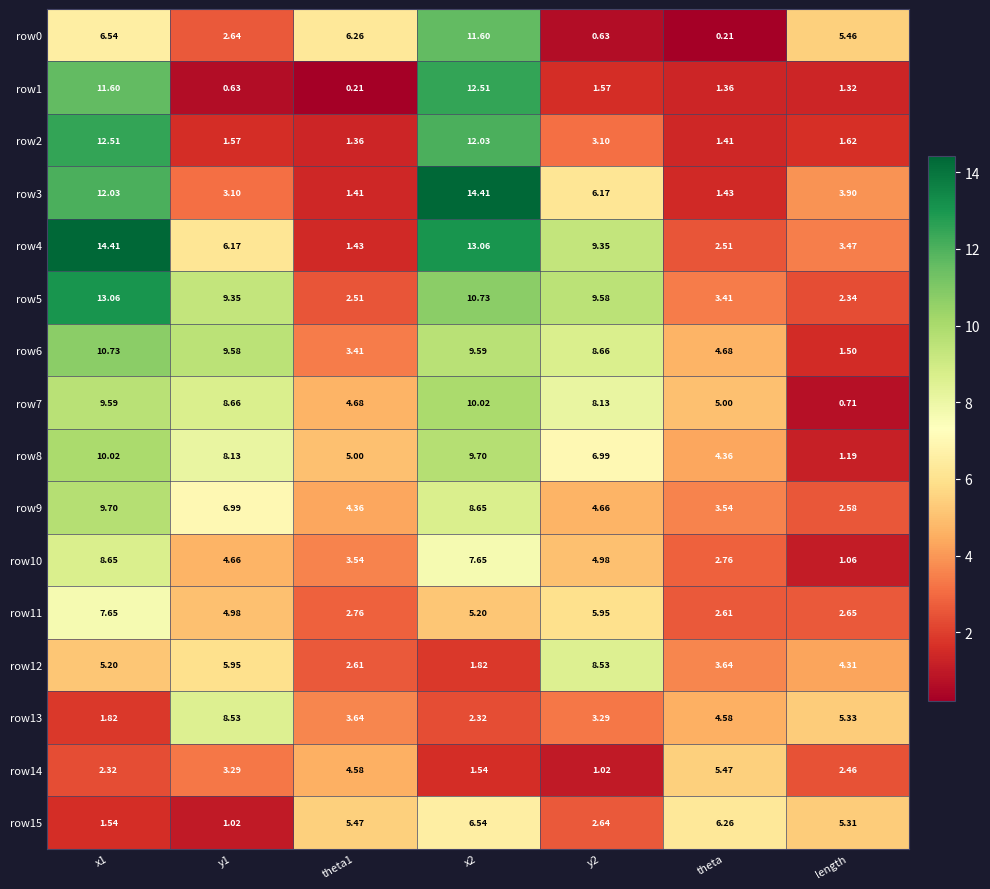

Where is row0 nearest to the value 5?

length